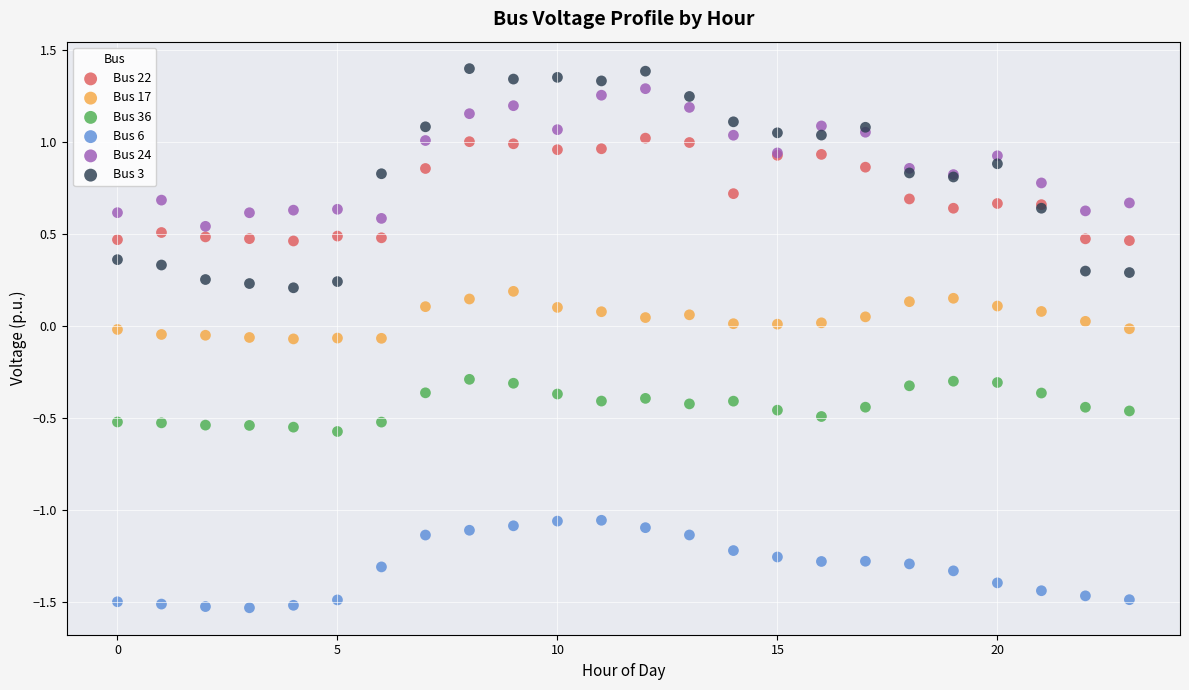

Which series contains the lowest Y value?

Bus 6